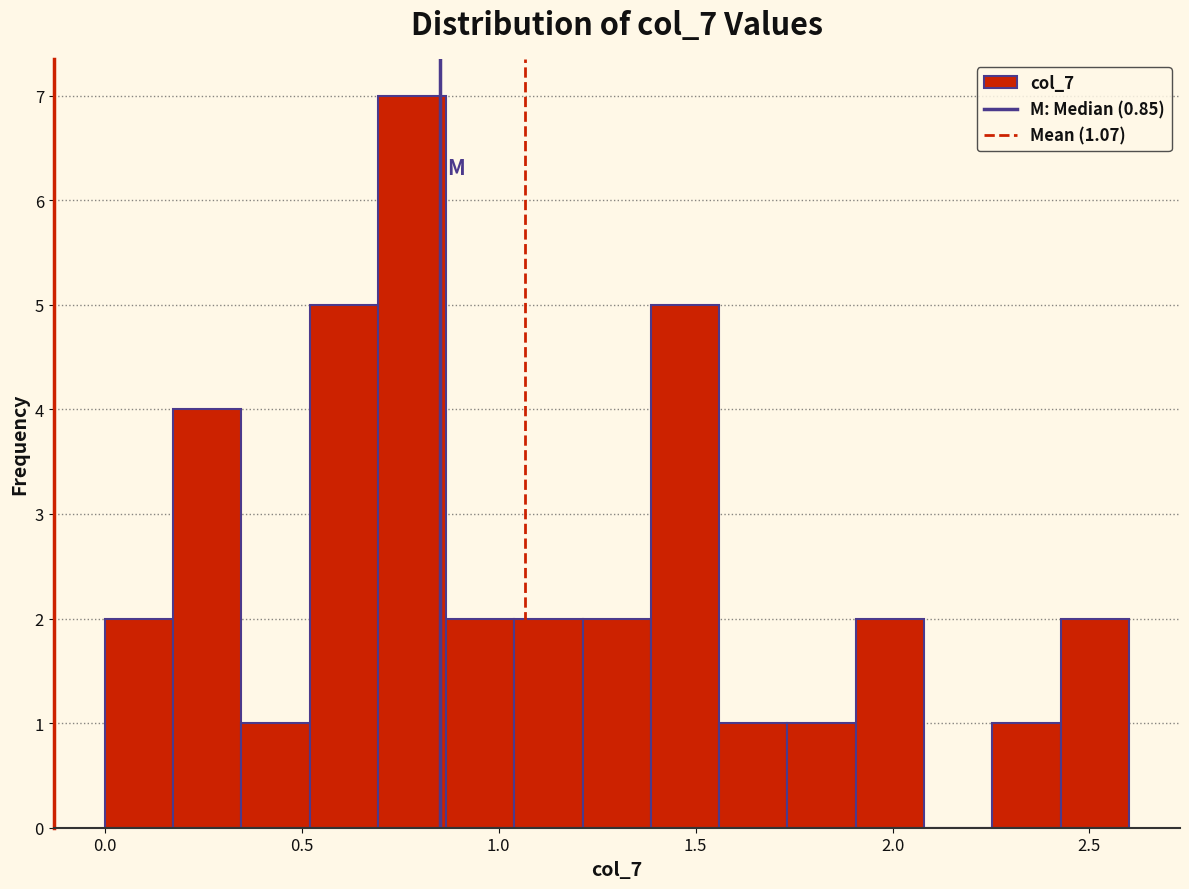

Read against the x-axis, roughly where is the centre of the tallest bar?

0.80